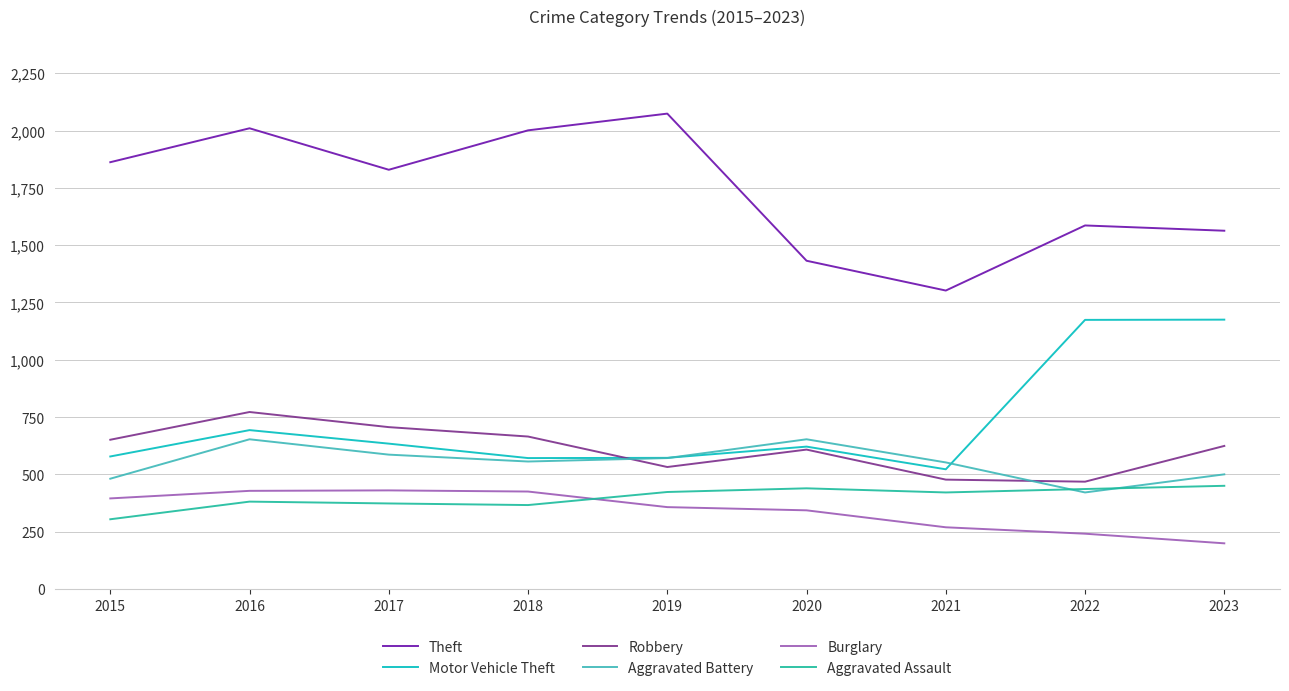

What are all the series names shown in the legend?

Theft, Motor Vehicle Theft, Robbery, Aggravated Battery, Burglary, Aggravated Assault